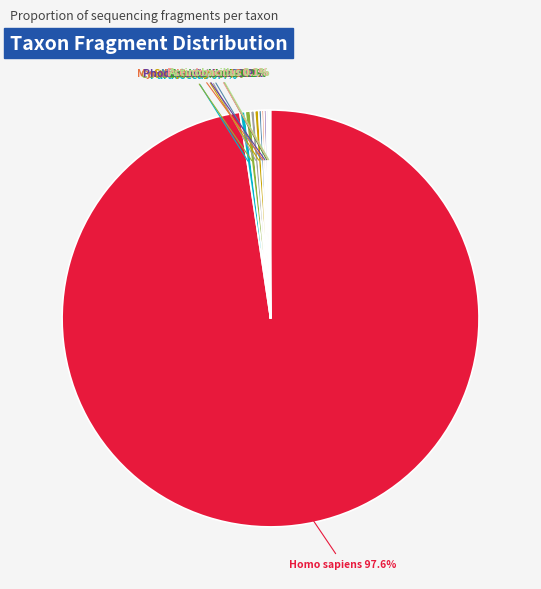

To the nearest percent, what is the average slice percentage?

9%